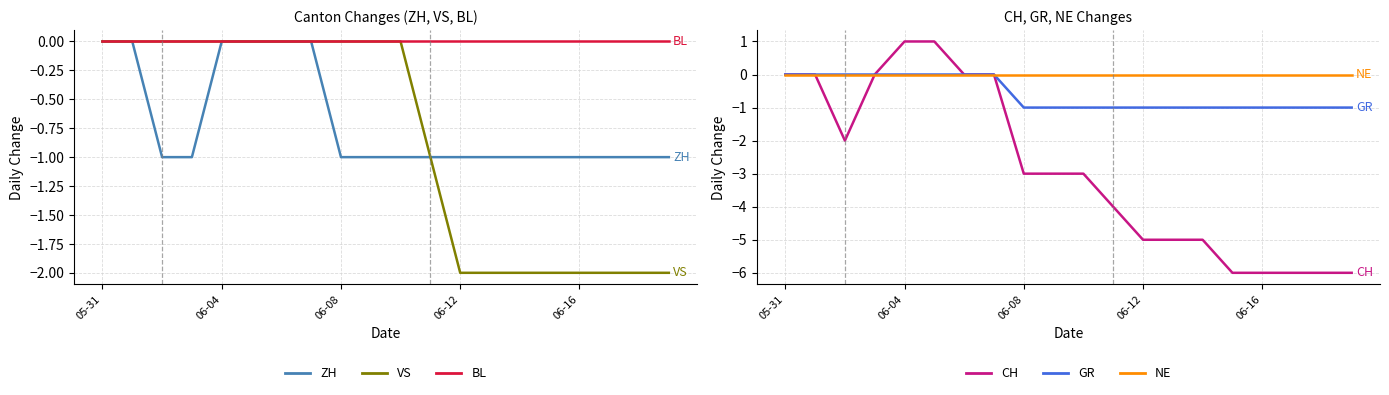

True or false: VS and GR intersect in this chart.

False